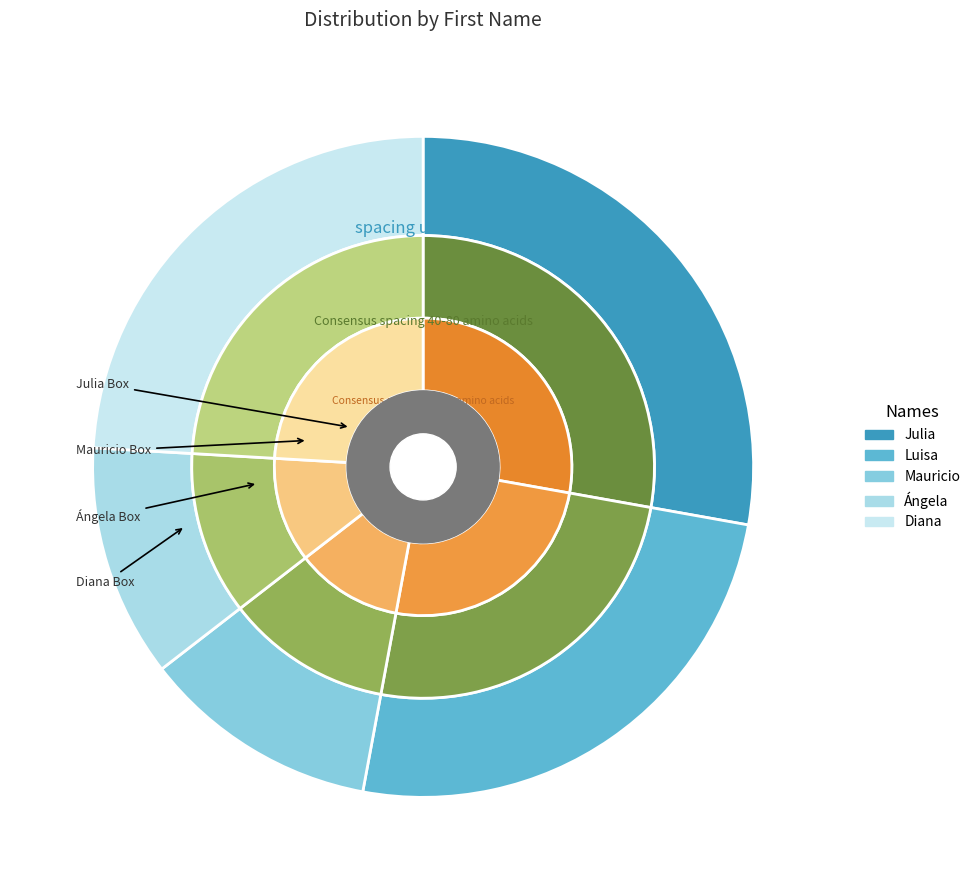

What portion of the pie excludes Luisa?

74.9%